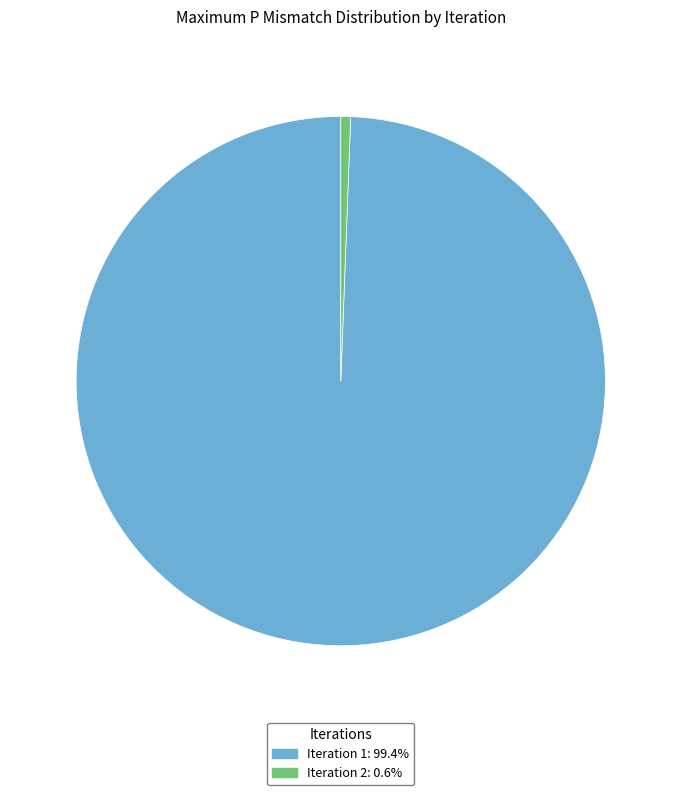

Does any single category account for the majority?

Yes